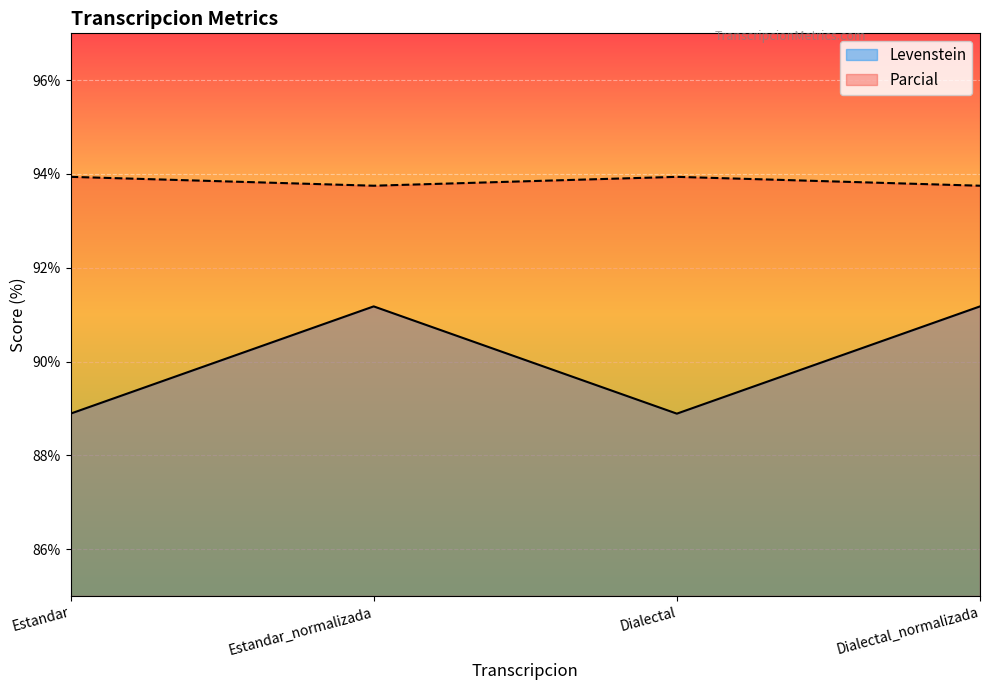

At which category is the sum across all series the highest?

Estandar_normalizada